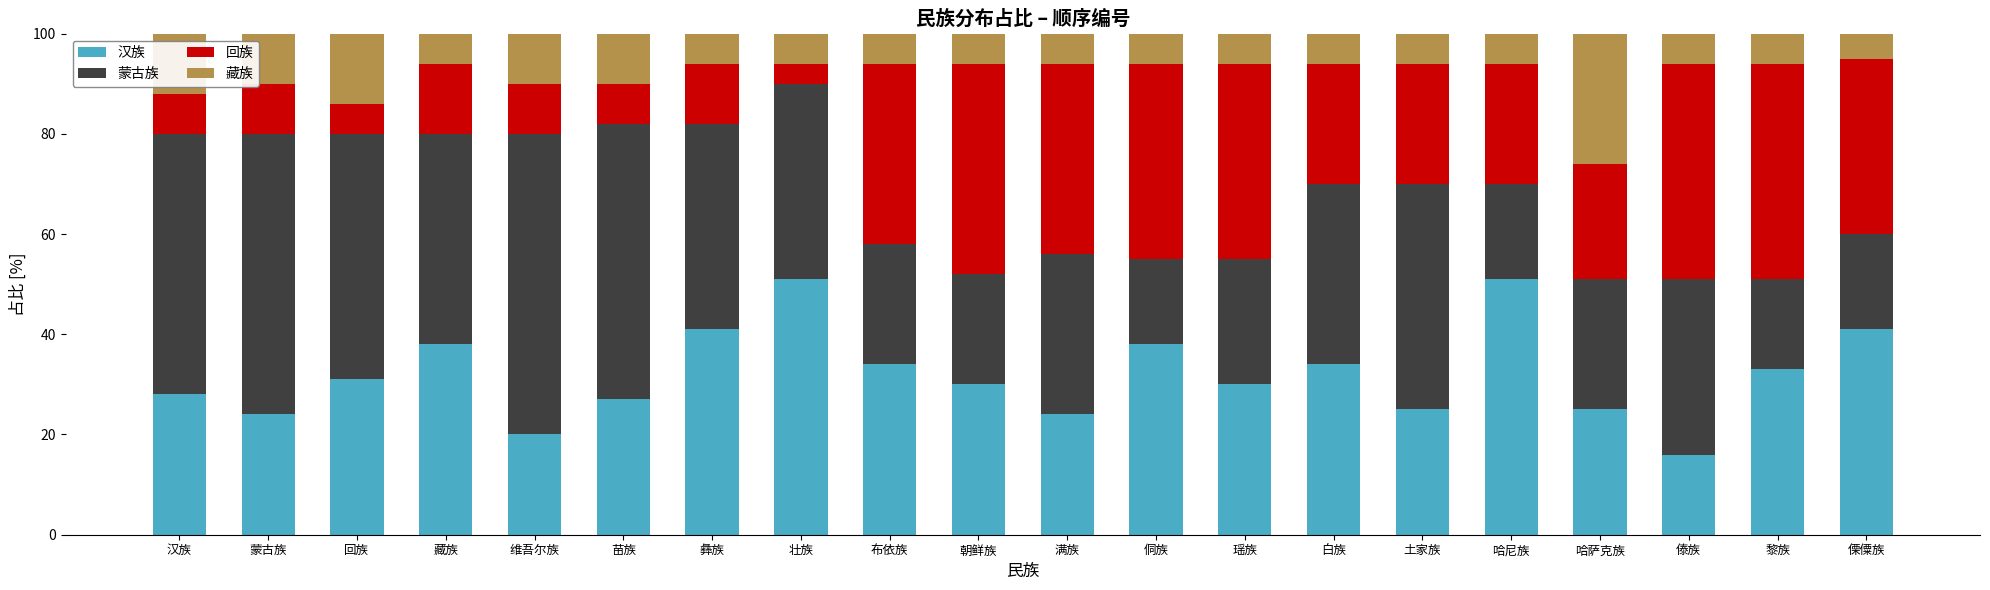

The 汉族 series shows 51 at 壮族. True or false?

True